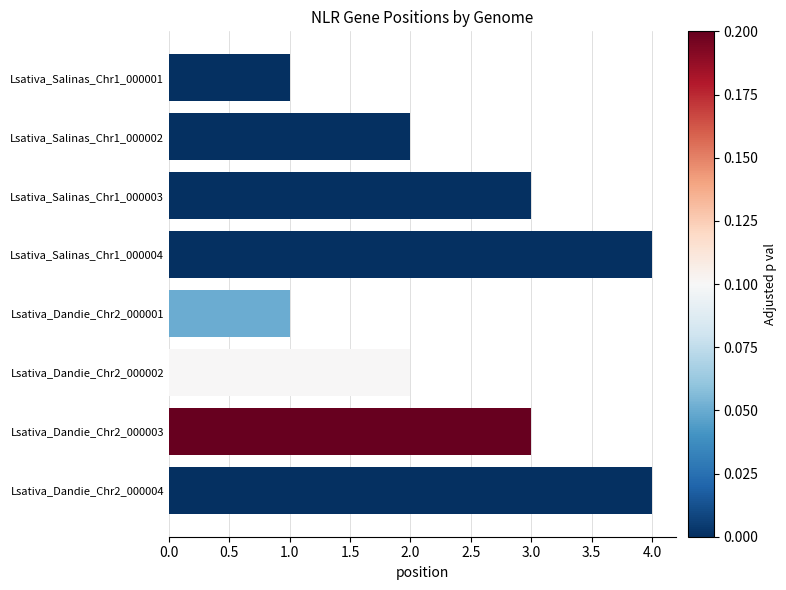

Which has a higher value, Lsativa_Salinas_Chr1_000002 or Lsativa_Salinas_Chr1_000004?

Lsativa_Salinas_Chr1_000004